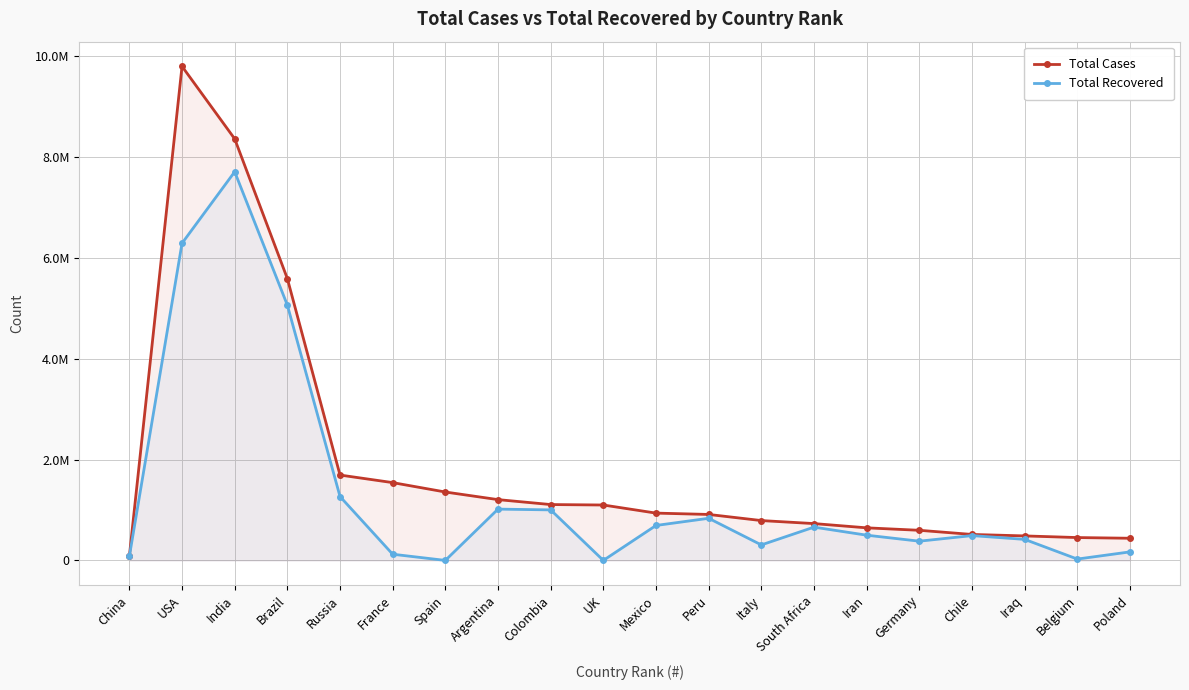

What is the average value of the Total Recovered series?

1352039